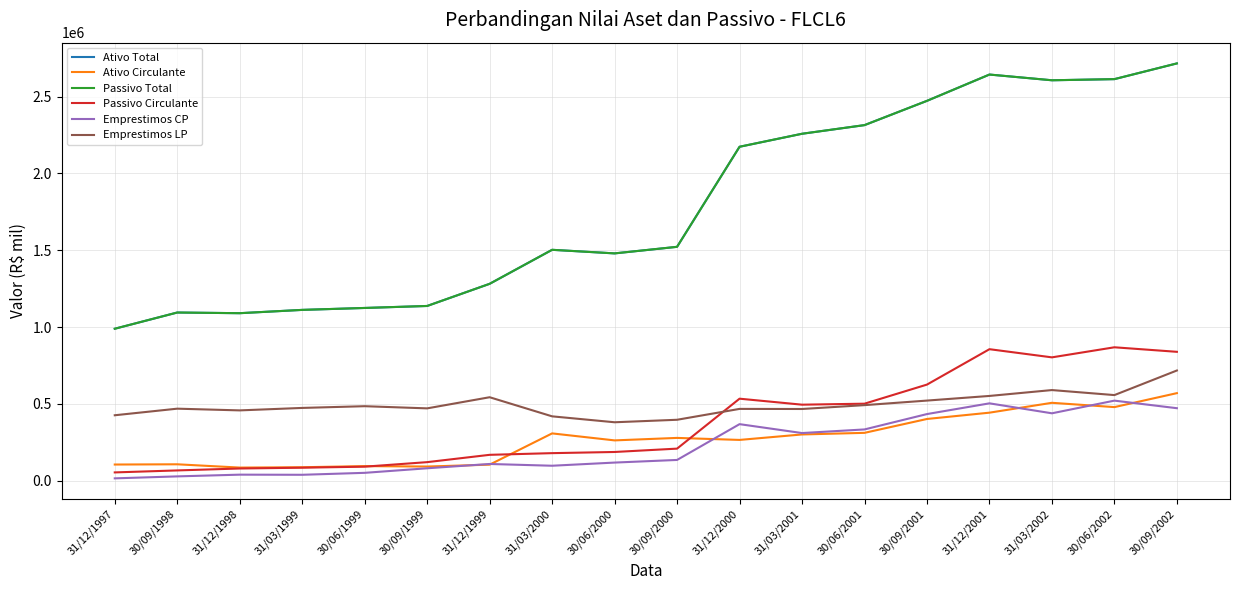

Does the chart have visible grid lines?

Yes